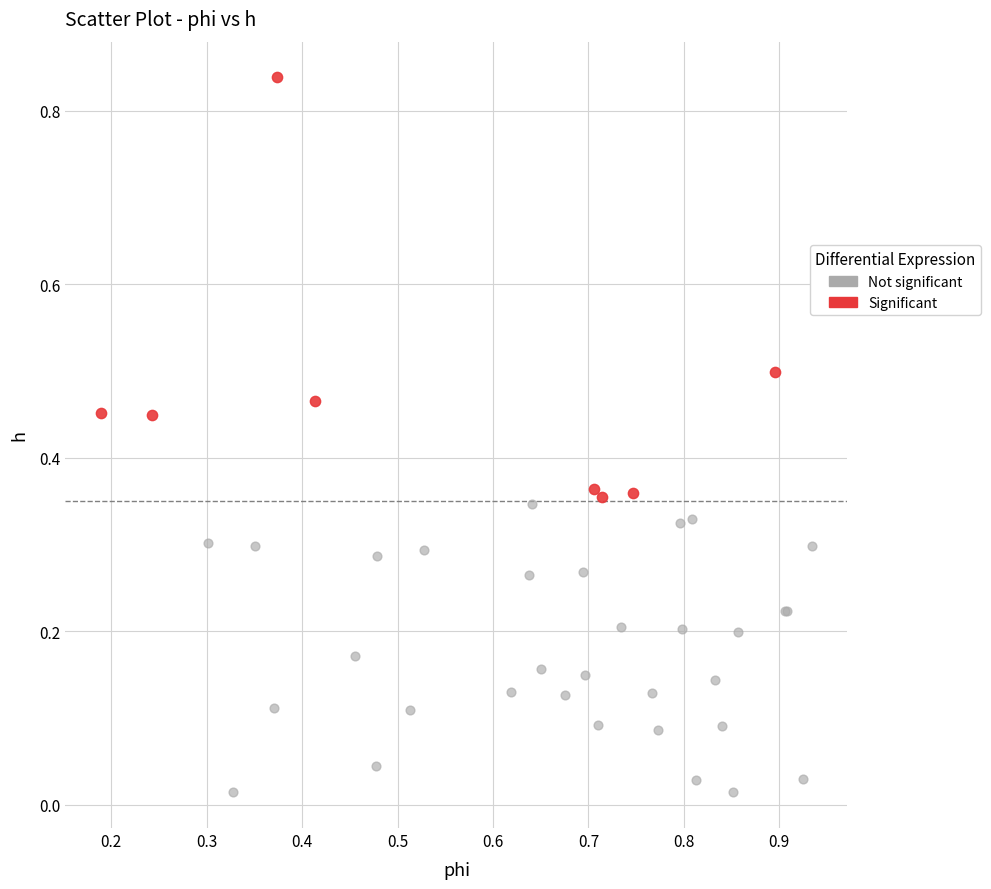

Which series reaches the maximum Y coordinate?

Significant